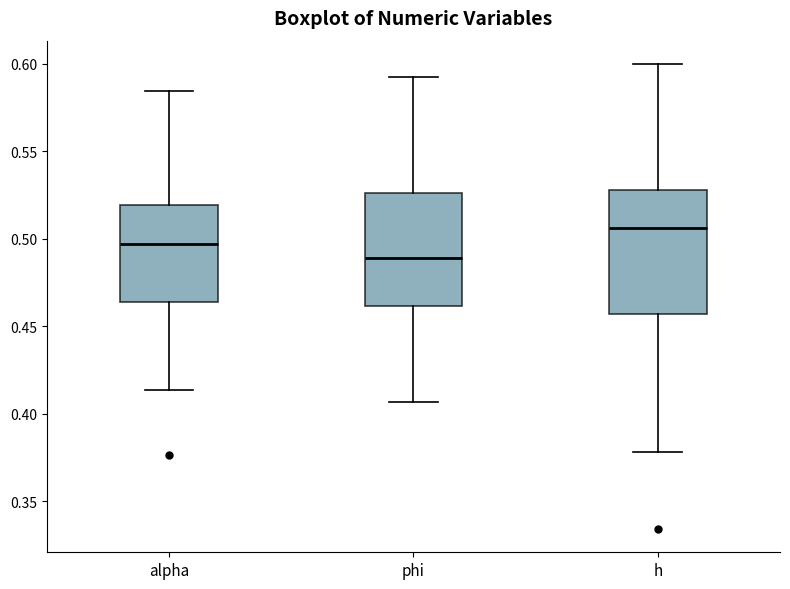

Reading left to right, read every box against the y-axis: the position of its median line, the range the box covers, and the ends of its whiskers. The values are not printed on the chart, so give them approximately, as read against the axis.

alpha: median 0.495, box 0.465 to 0.520, whiskers 0.415 to 0.585
phi: median 0.490, box 0.460 to 0.525, whiskers 0.405 to 0.590
h: median 0.505, box 0.455 to 0.530, whiskers 0.380 to 0.600